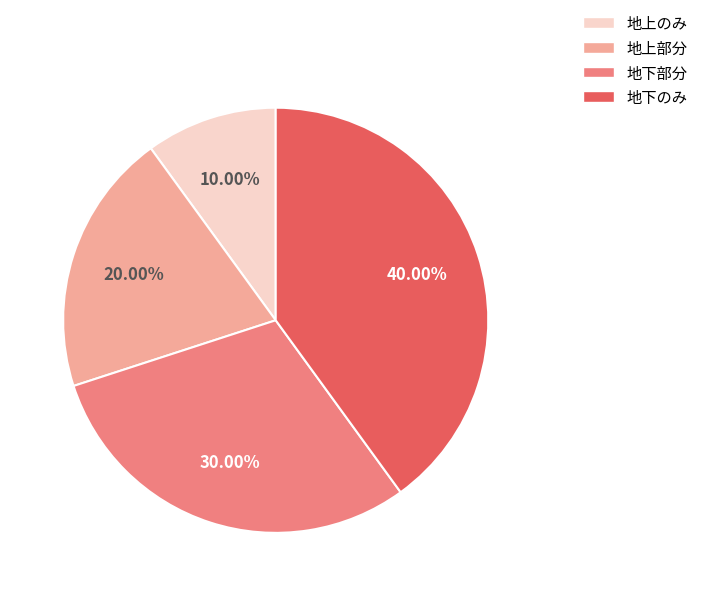

Is there any slice that represents more than half of the pie?

No